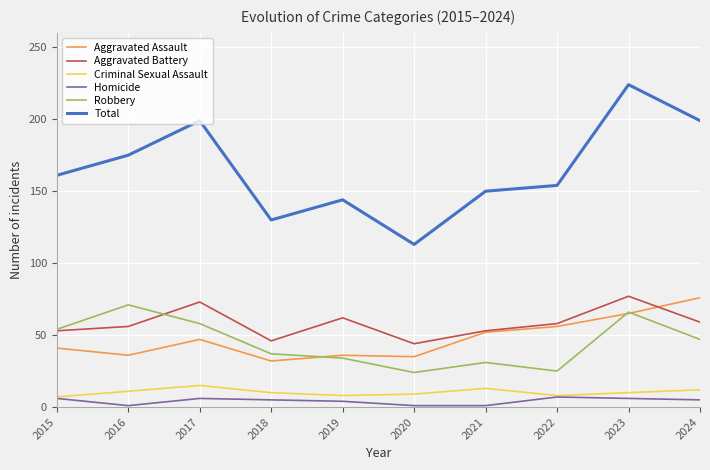

What is the sum of the Robbery values at 2016 and 2021?

102